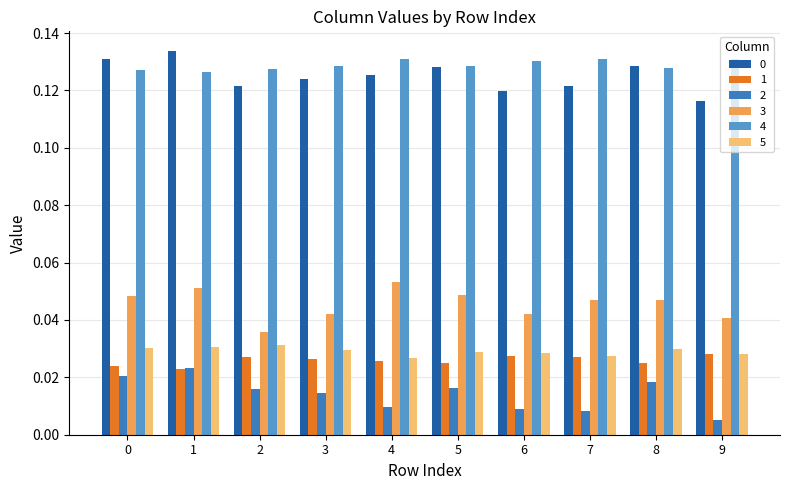

At which category does the chart reach its peak across all series?

1